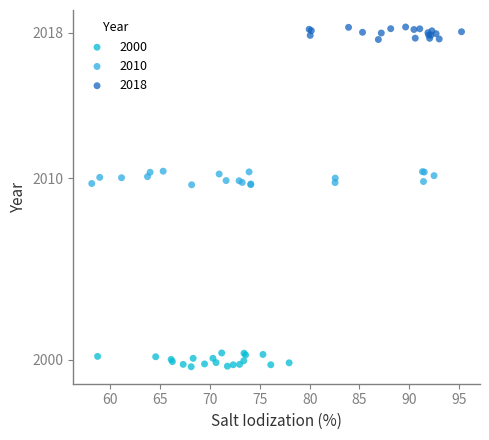

Which series contains the lowest Y value?

2000